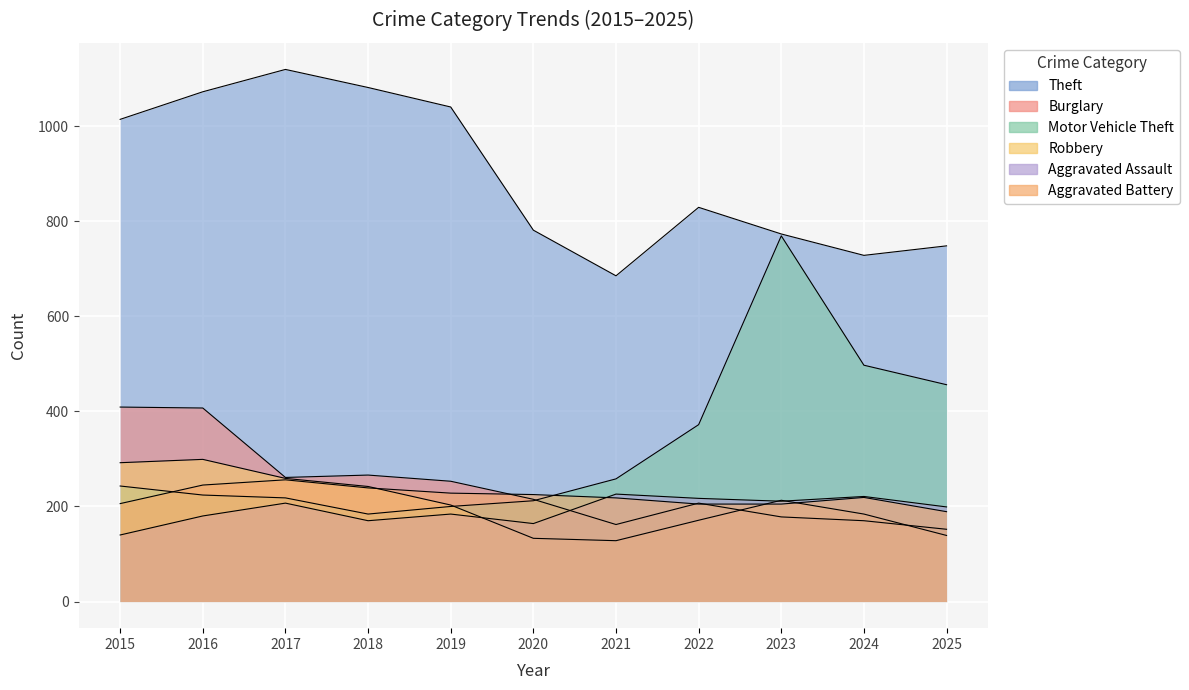

What is the value of the Robbery point at the 11th from the left?

139